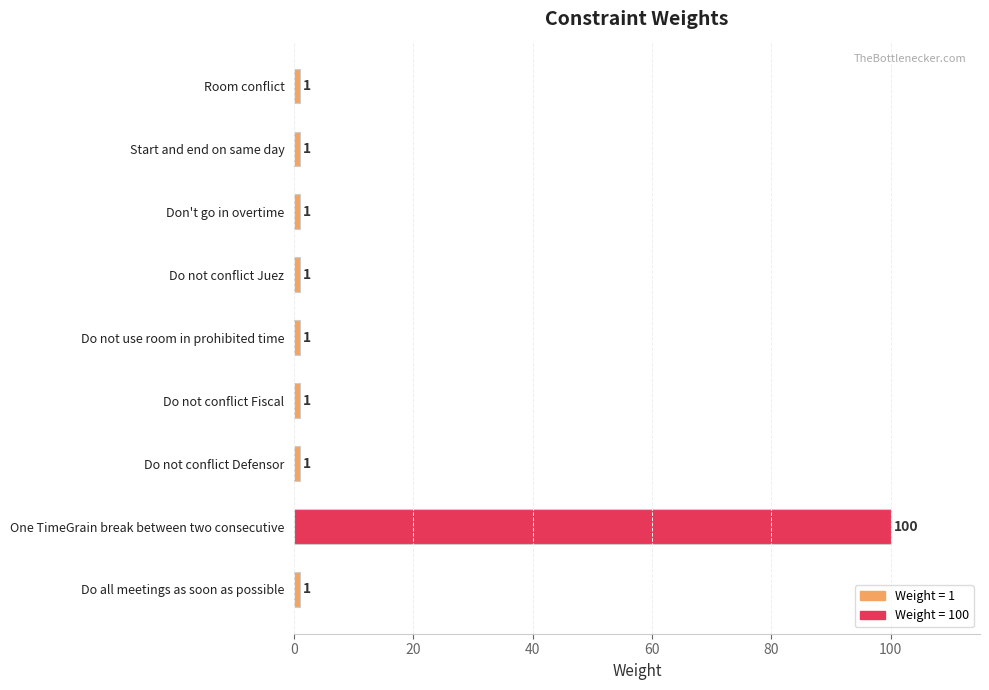

What is the sum of all values?

108